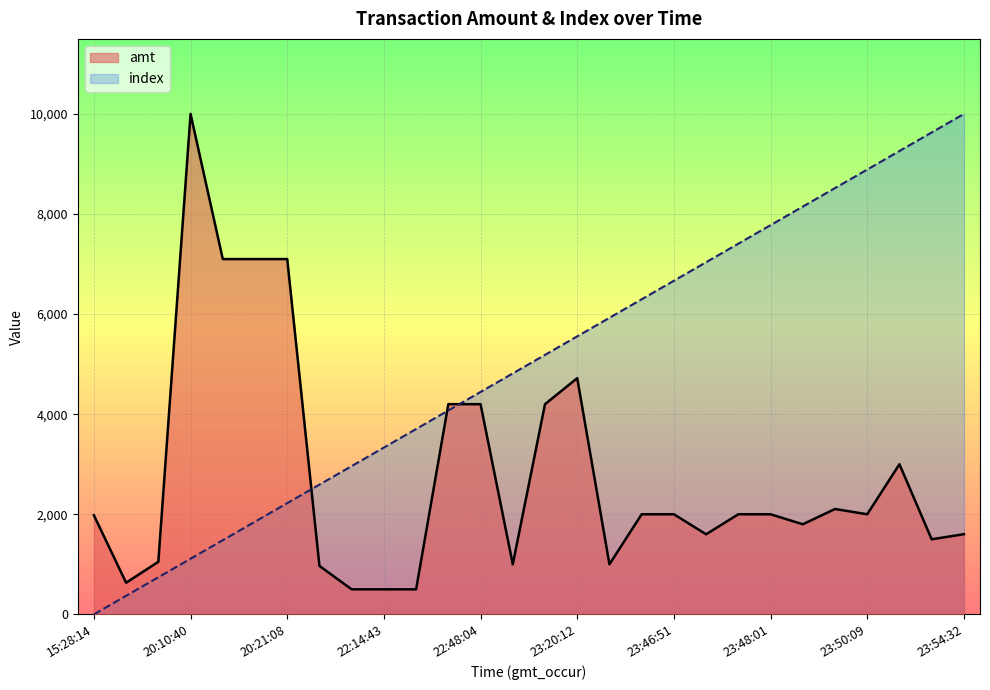

What is the value of the index point at the 6th from the left?

1851.9